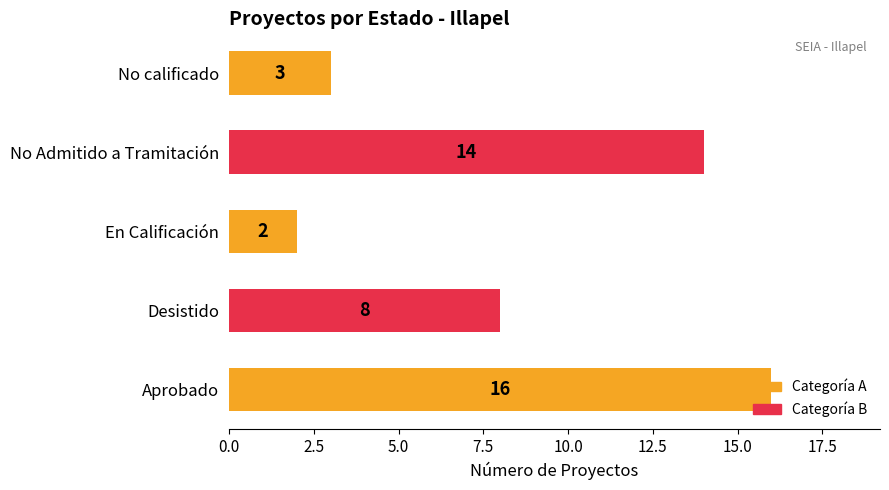

Rank the categories by value from highest to lowest.

Aprobado, No Admitido a Tramitación, Desistido, No calificado, En Calificación